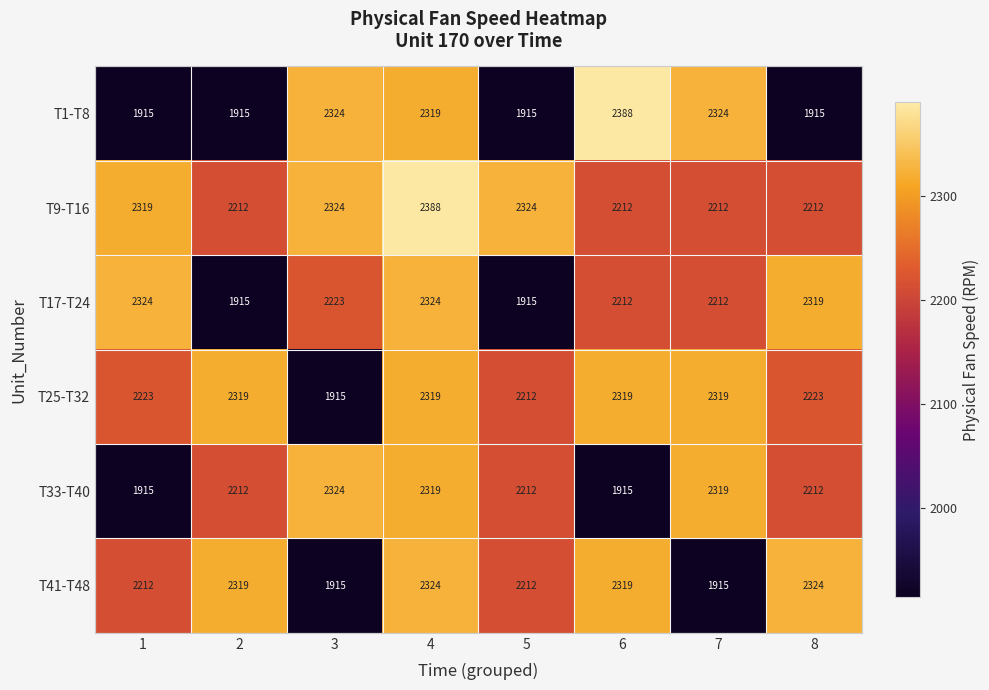

How many categories are shown in the chart?

8